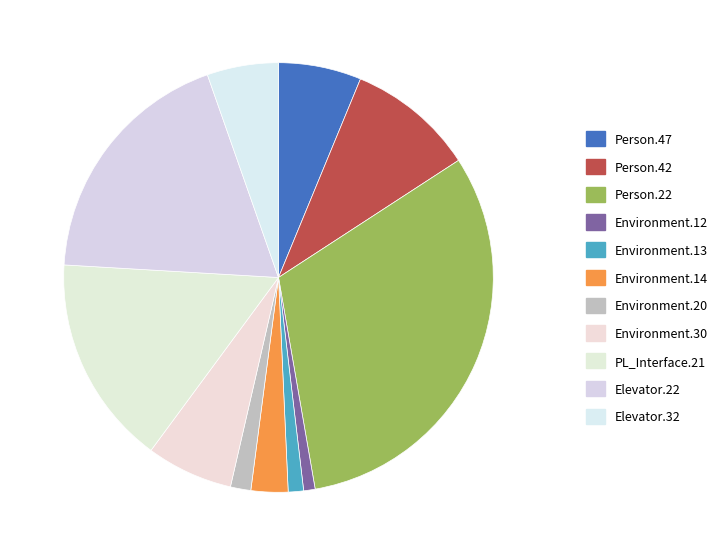

Rank the categories by value from highest to lowest.

Base.ElevatorSystem.Person.22, Weight.ElevatorSystem.Elevator.22, Empty.PL_Interface_impl.21, Base.ElevatorSystem.Person.42, Empty.ElevatorSystem.Environment.30, Base.ElevatorSystem.Person.47, Weight.ElevatorSystem.Elevator.32, Empty.ElevatorSystem.Environment.14, Empty.ElevatorSystem.Environment.20, Empty.ElevatorSystem.Environment.13, Empty.ElevatorSystem.Environment.12